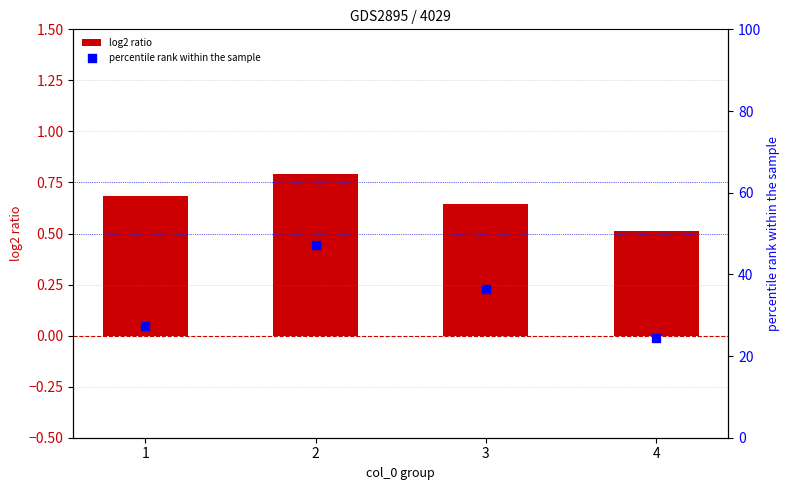

What is the total value across all series at 1?

27.9